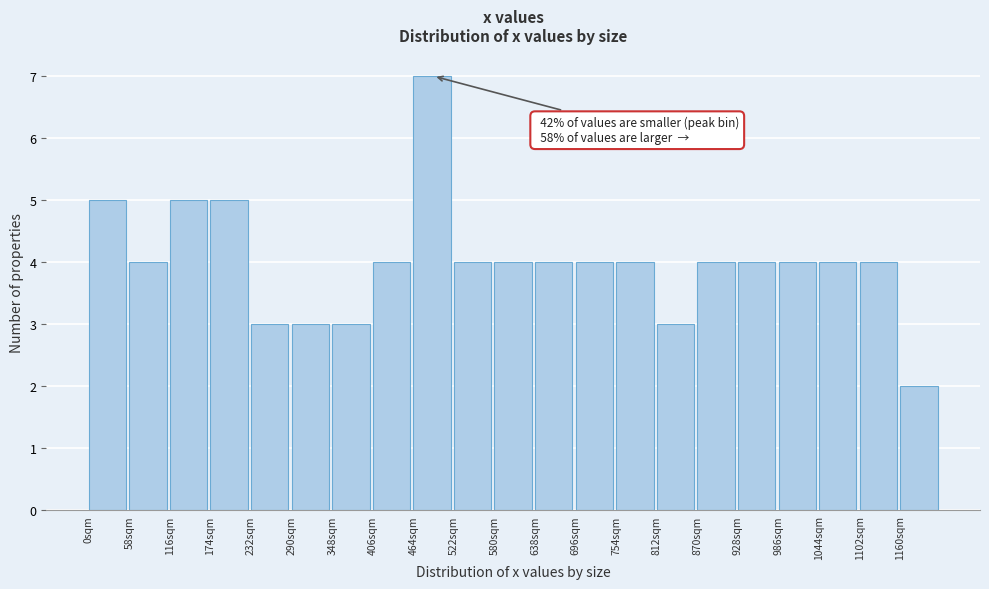

Over which range of the x-axis is the bar tallest?

464 to 522